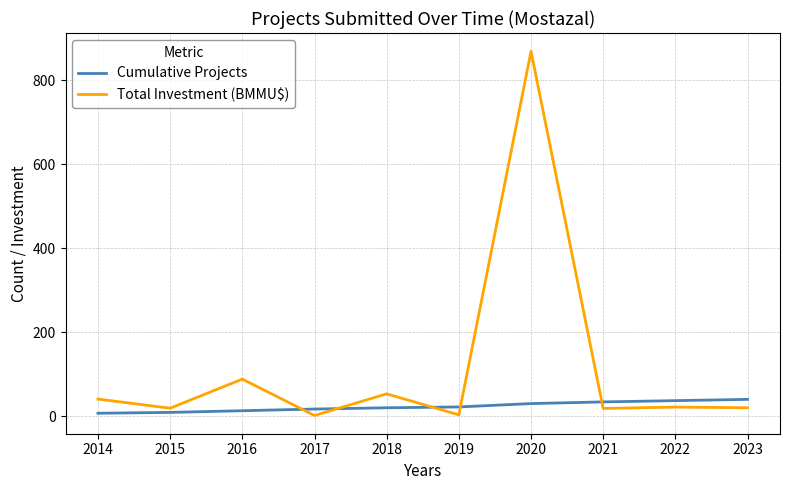

What is the sum of all Total Investment (BMMU$) values?

1134.9